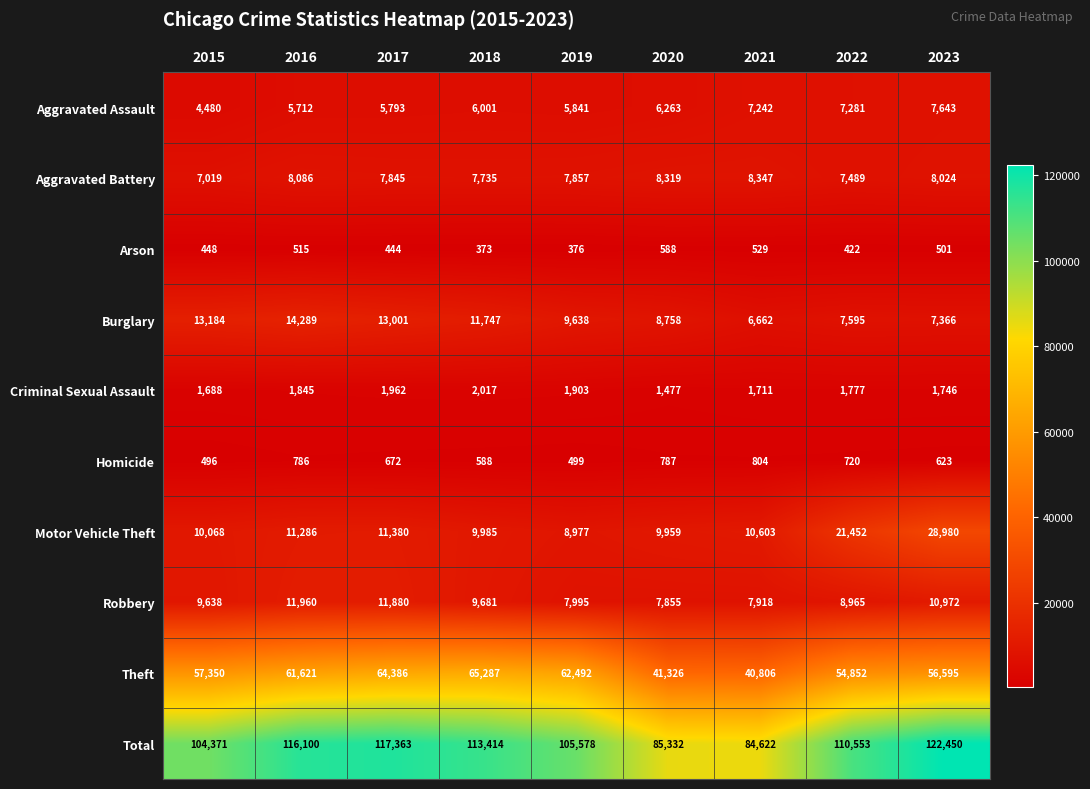

The value of Motor Vehicle Theft at 2020 is 9959. True or false?

True